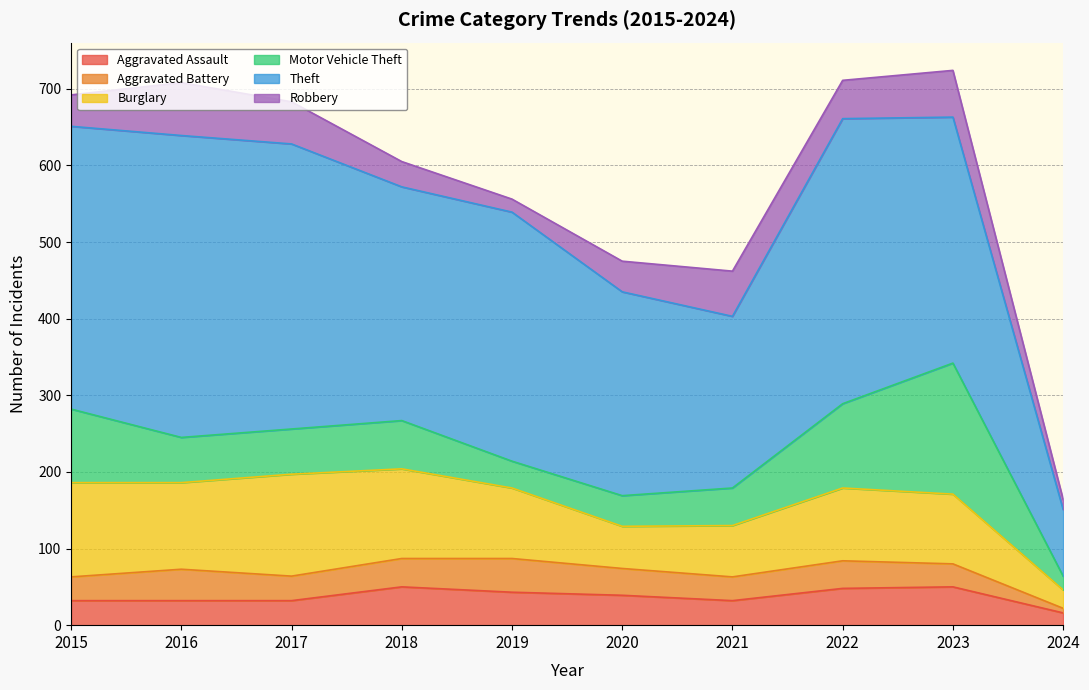

How many data points in Theft are less than 325?

5